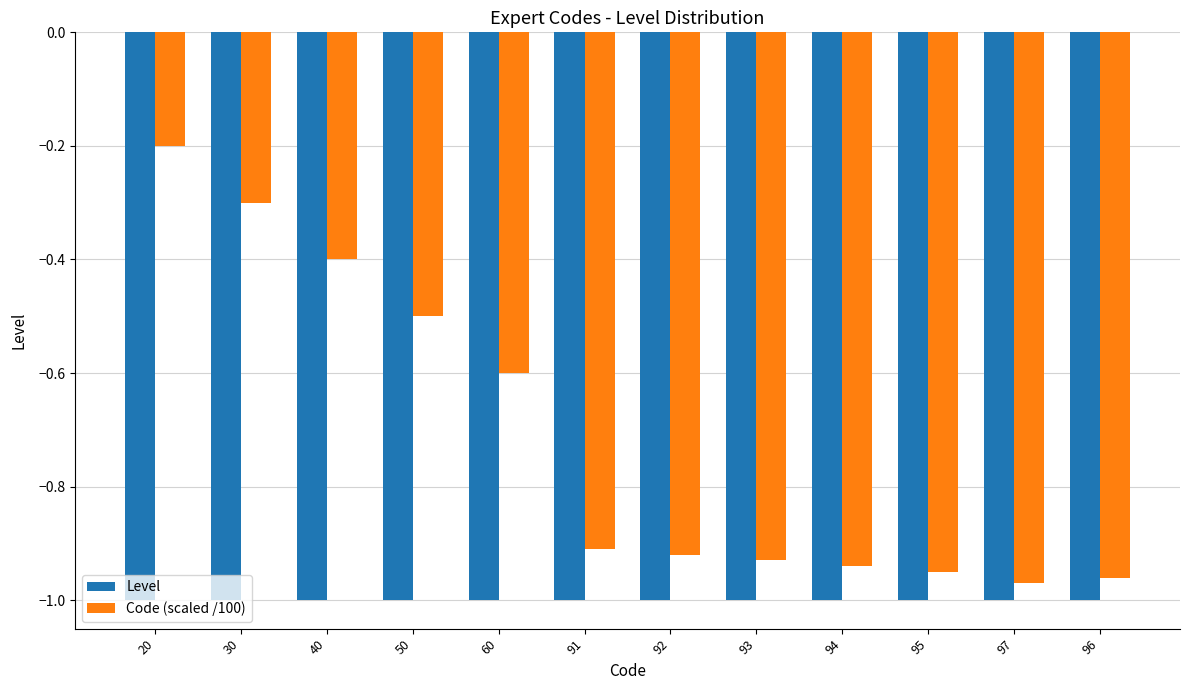

Count the number of categories in the chart.

12